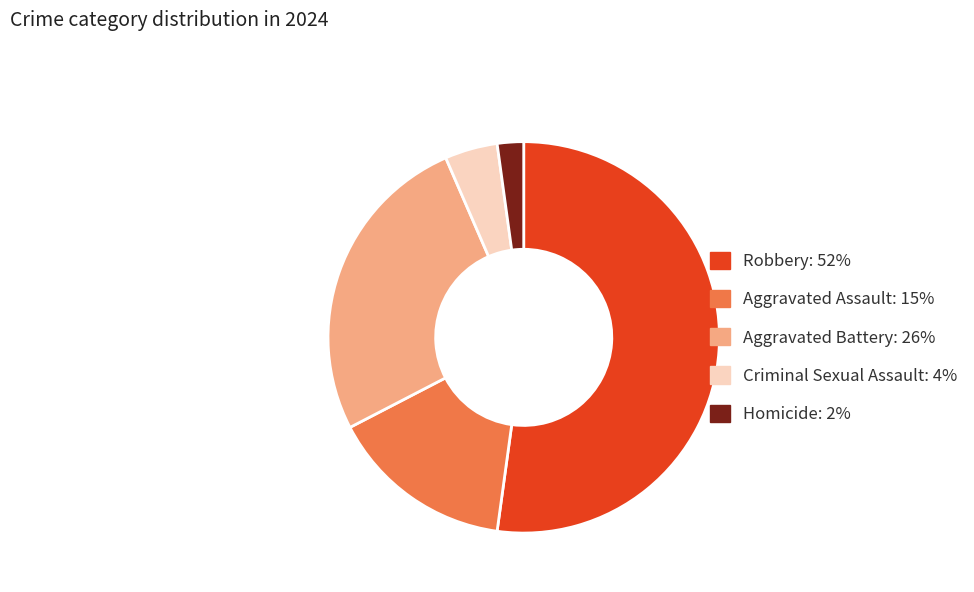

True or false: Aggravated Battery accounts for 26% of the total.

True